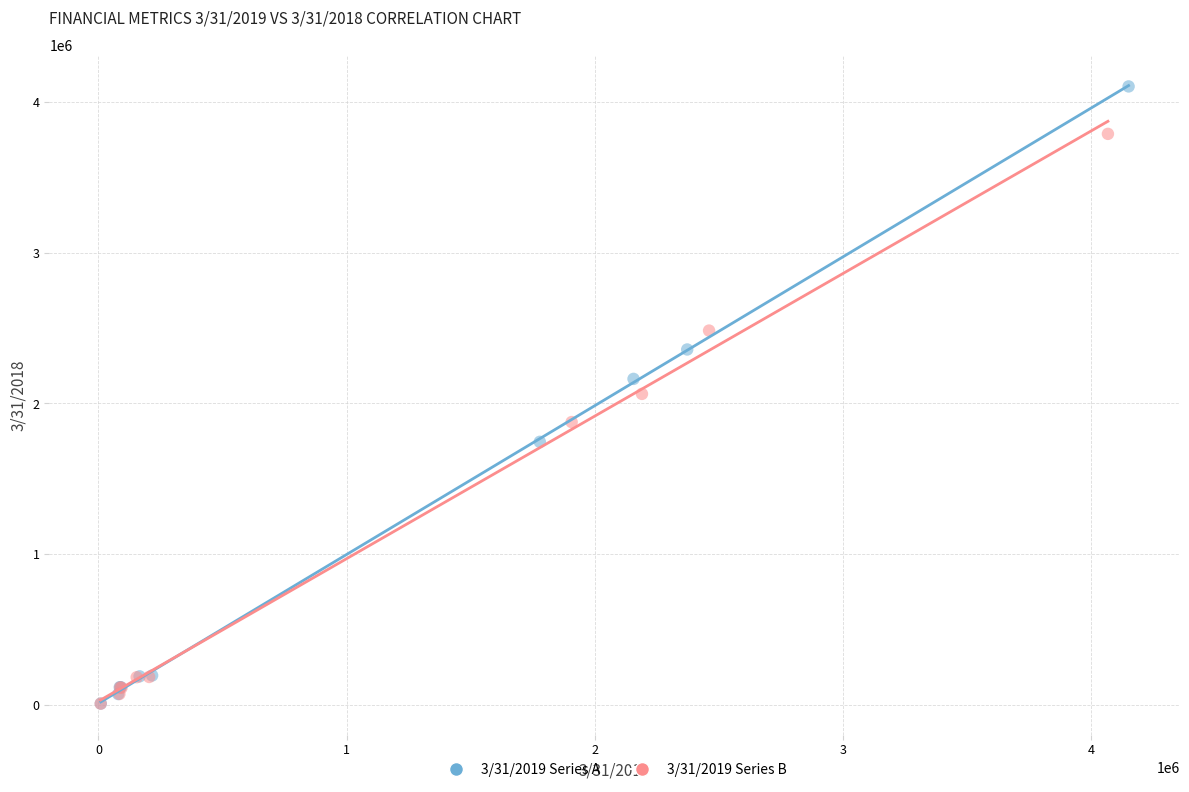

Which series has the largest Y range (max minus min)?

3/31/2019 Series A